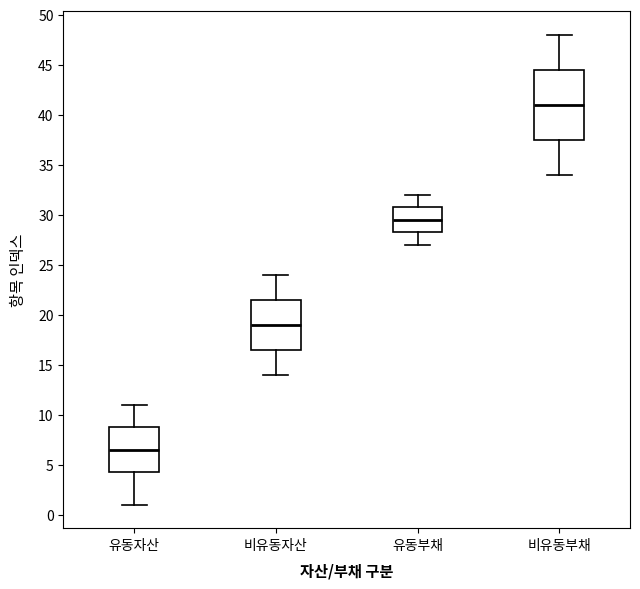

Where does the median line of the box for 비유동부채 sit on the y-axis? The values are not printed on the chart, so give them approximately, as read against the axis.

41.0